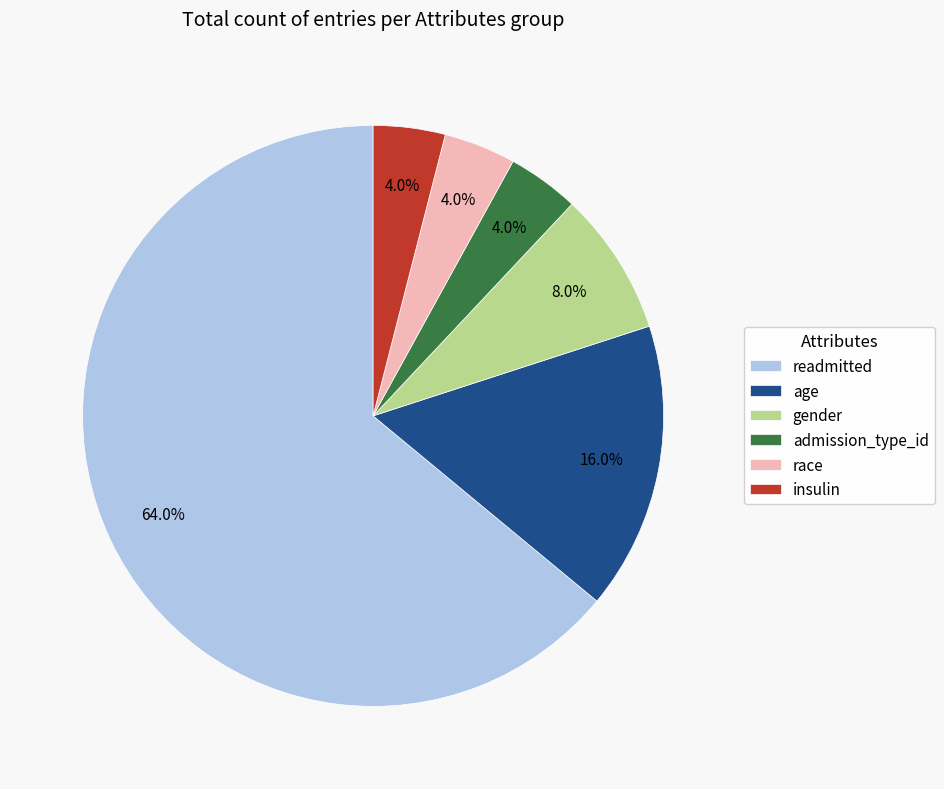

How many slices are in this pie chart?

6